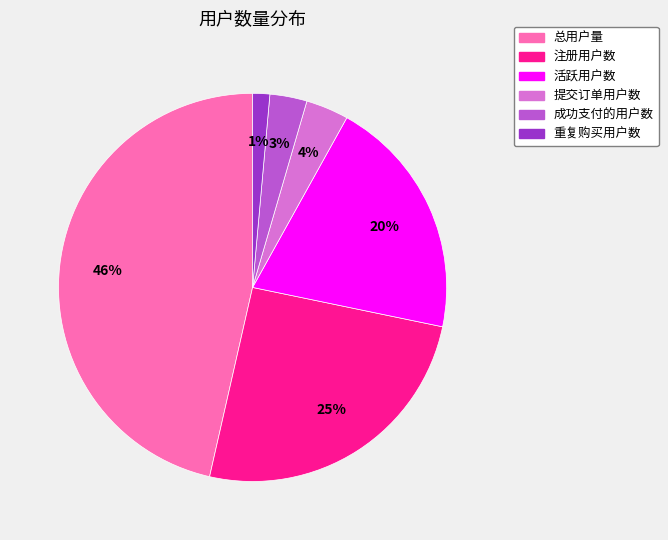

Which has a higher value, 活跃用户数 or 成功支付的用户数?

活跃用户数